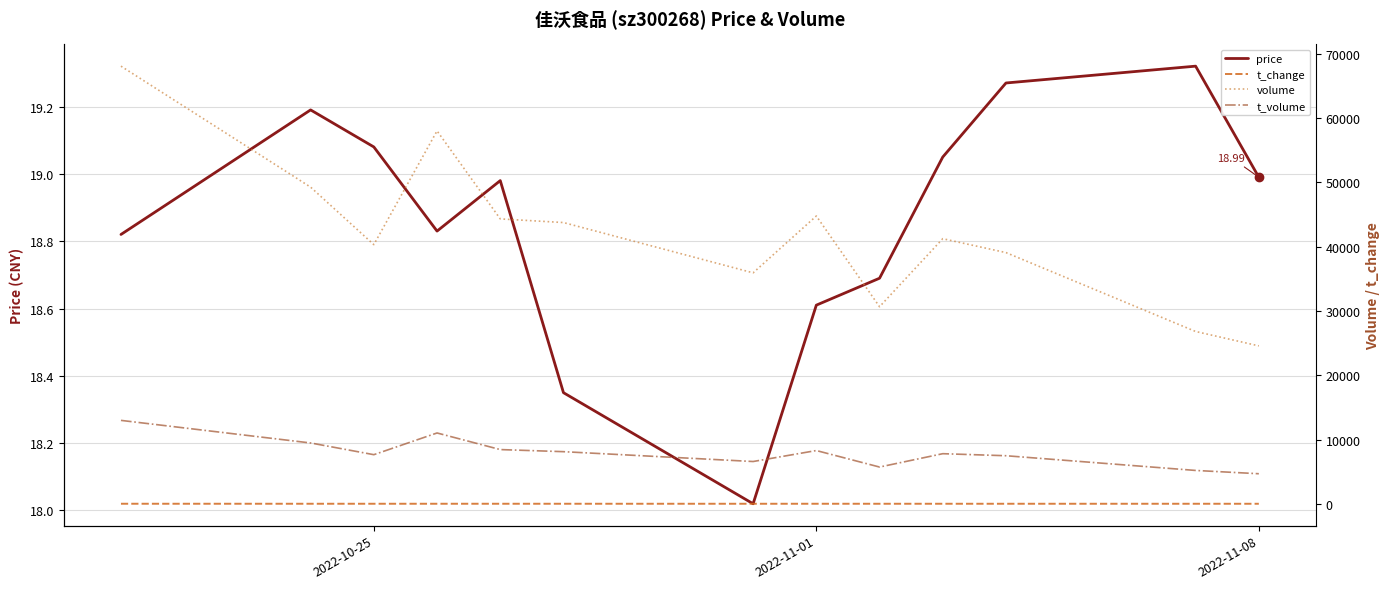

Rank the series at 2022-10-25 from highest to lowest value.

volume, t_volume, price, t_change